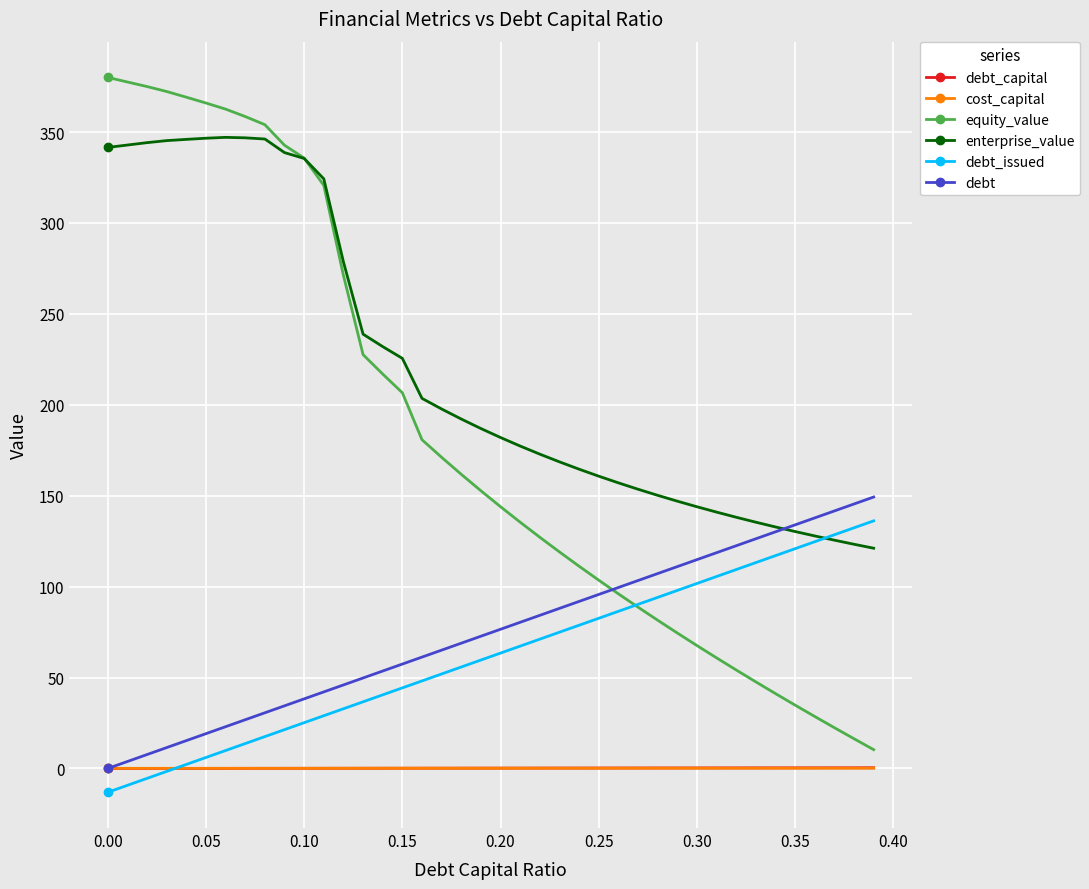

What is the value of the equity_value point at the 33rd from the left?

54.2